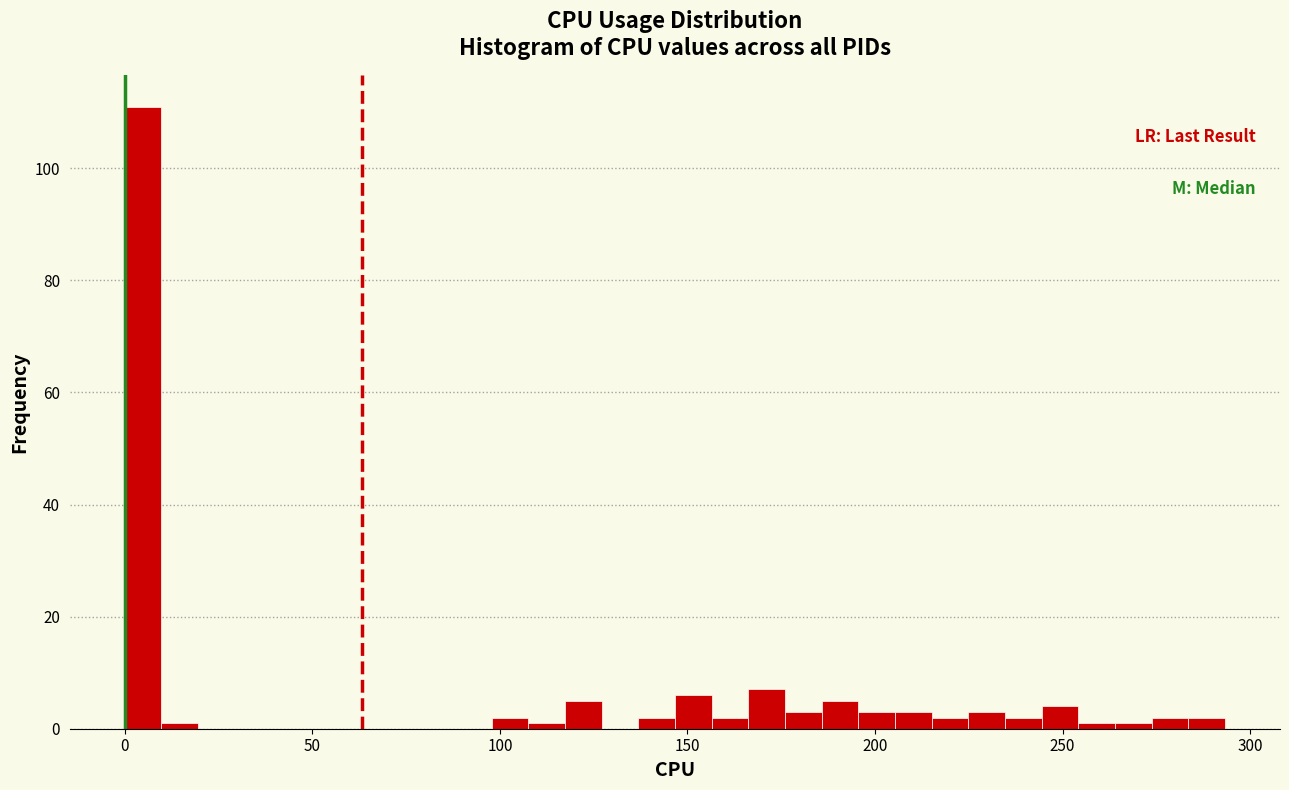

Around what value on the x-axis is the tallest bar? Give the approximate position of its centre, as read against the axis.

5